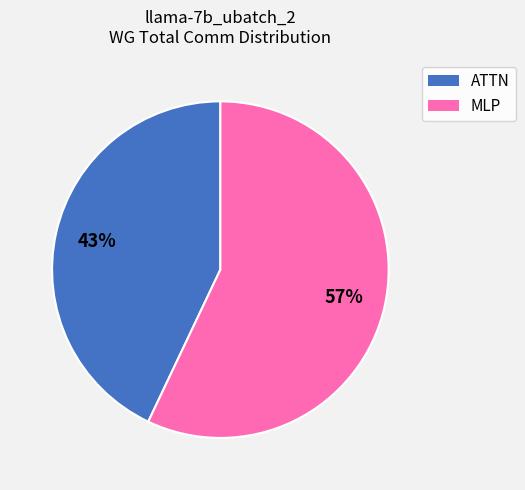

To the nearest percent, what is the average slice percentage?

50%